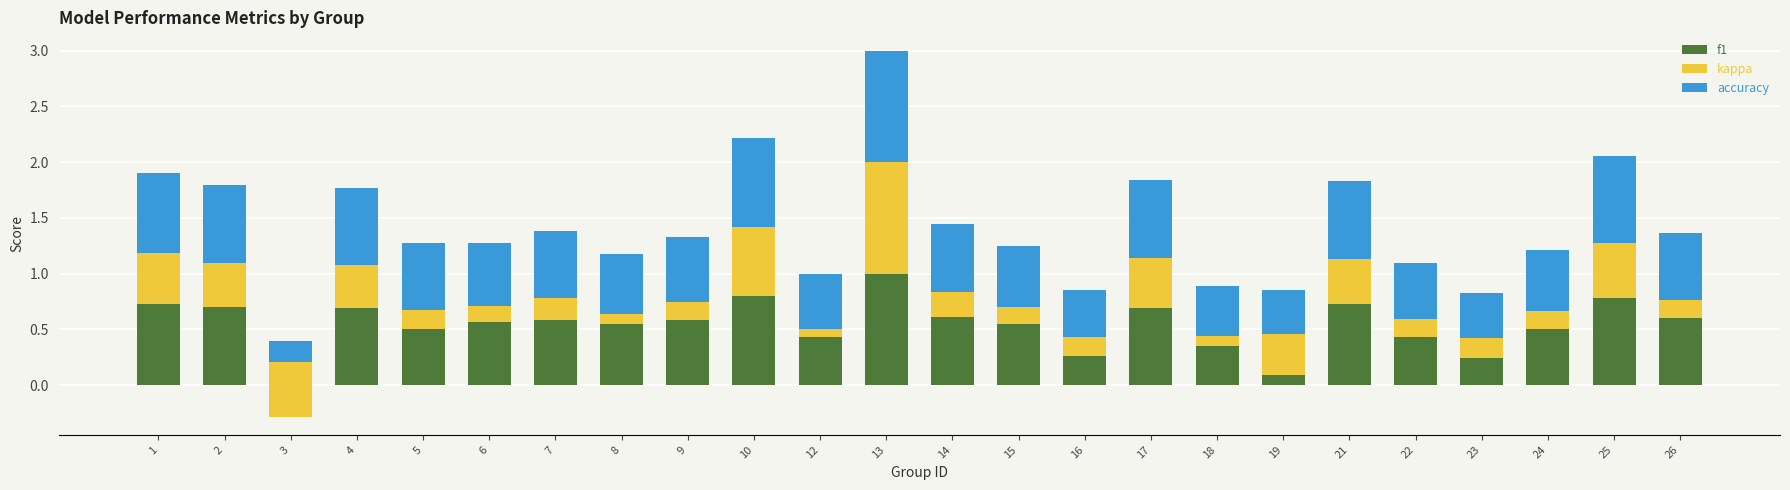

What is the value of the f1 bar at the 8th from the left?

0.5